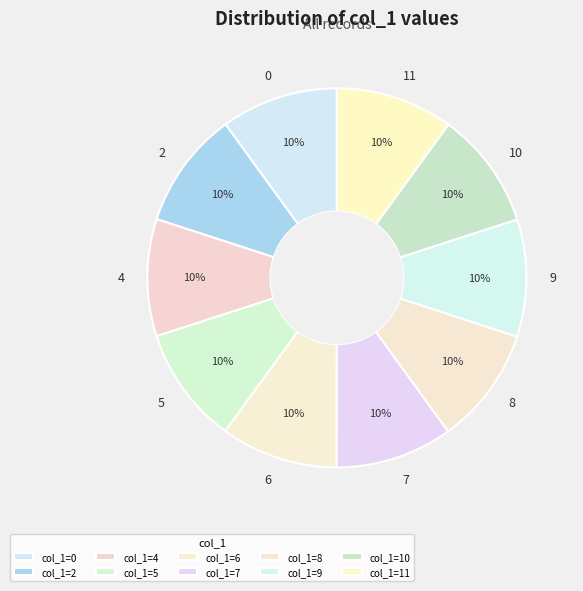

To the nearest percent, what portion does 5 represent?

10%